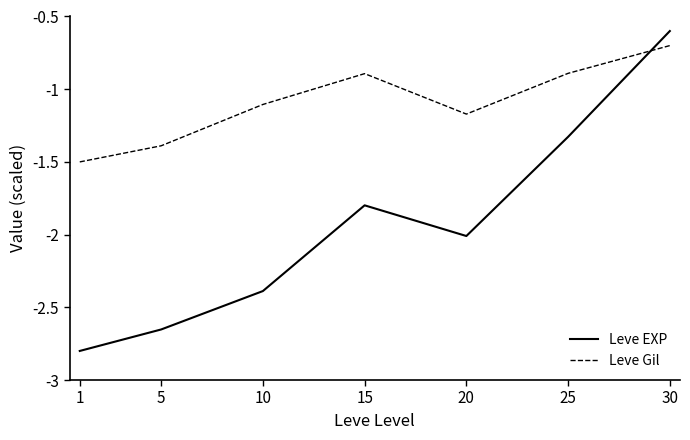

What is the highest value of the Leve Gil series?

-0.7